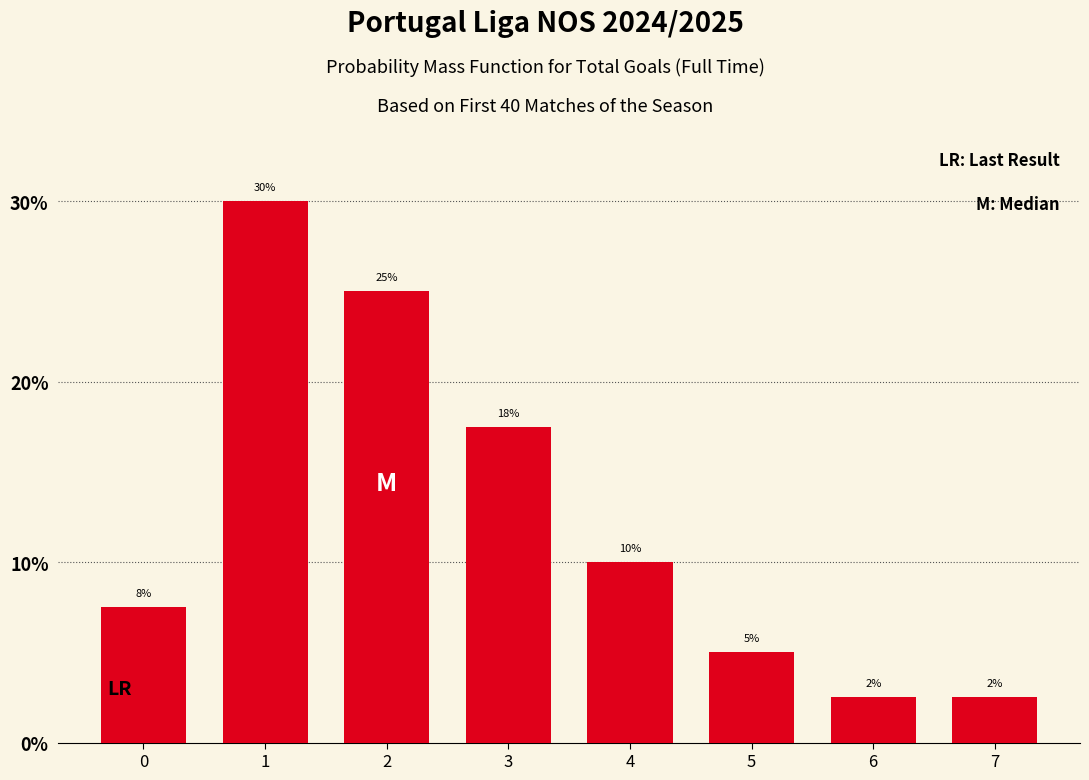

What value does the data have at 7?

2.5